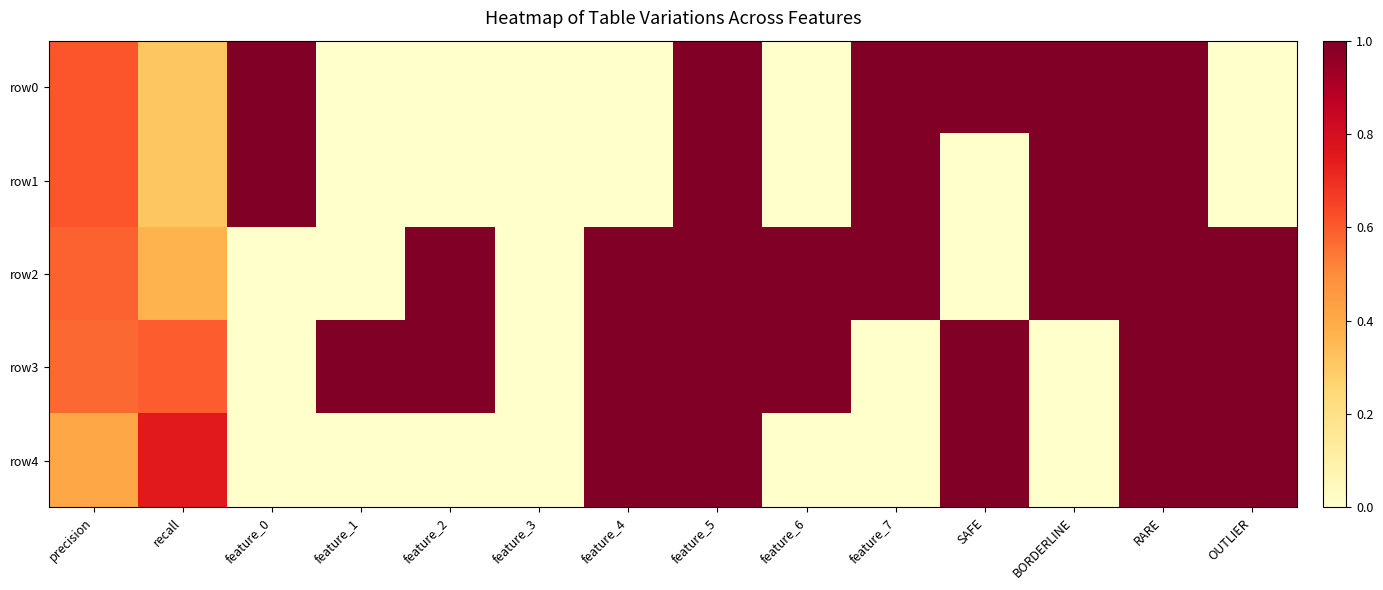

Rank the series at feature_0 from highest to lowest value.

row0, row1, row2, row3, row4